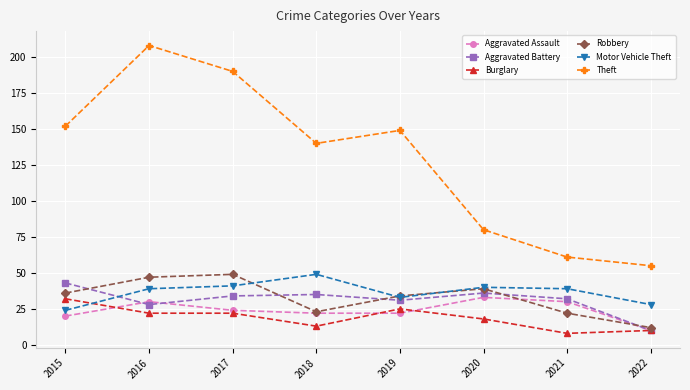

What is the difference between the highest and lowest values at 2022?

45